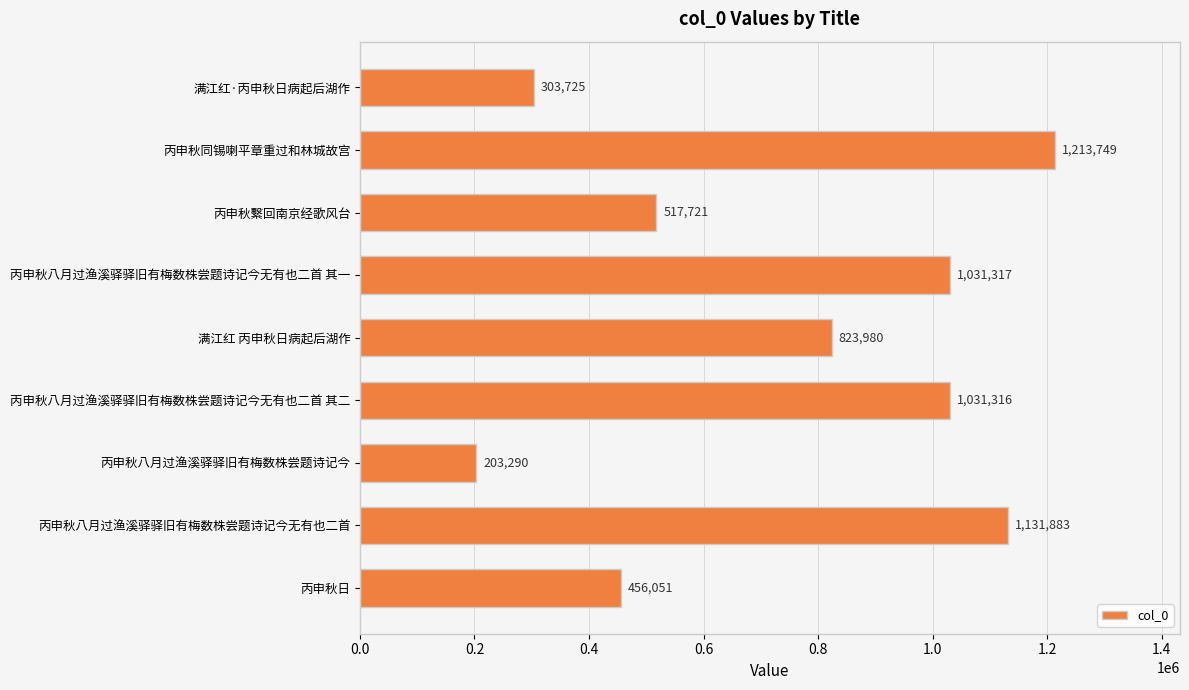

What is the difference between the second highest and second lowest values?

828158